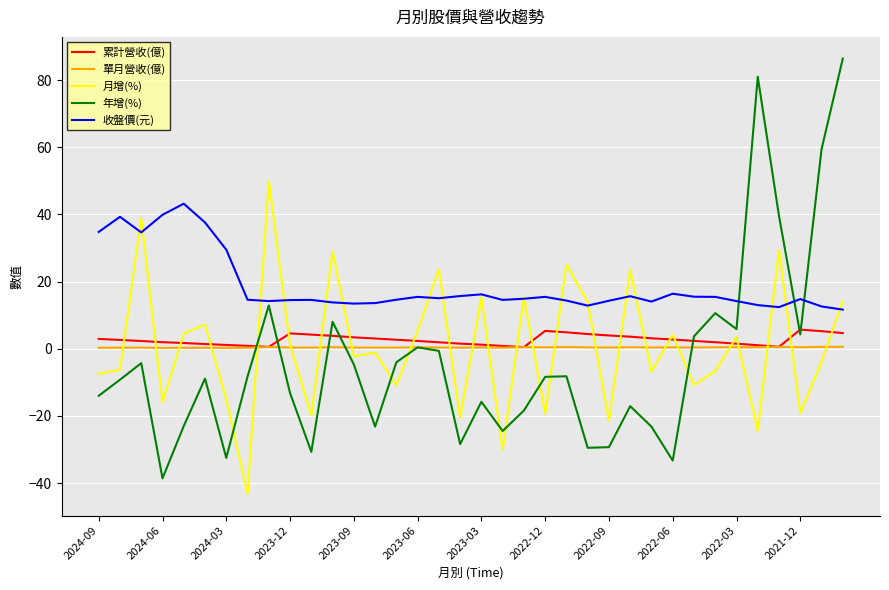

What is the maximum value shown in the chart?

86.4